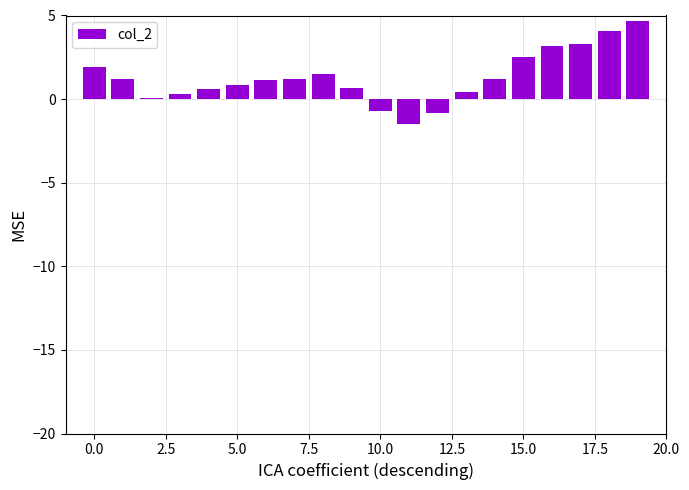

What is the sum of all values?

25.9